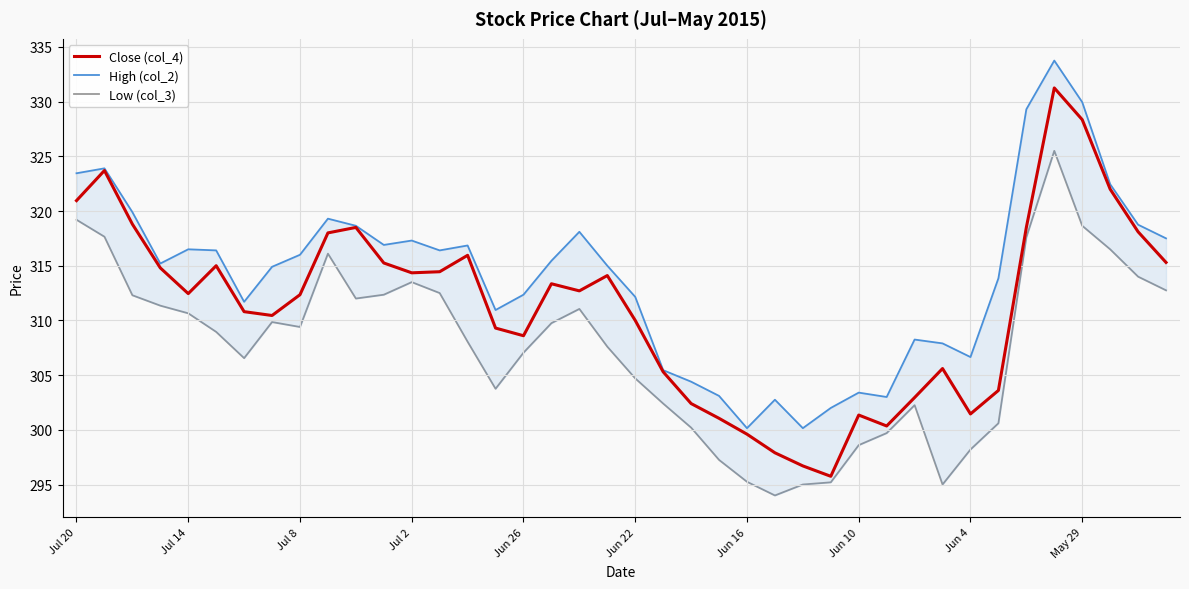

List the series in order of their overall mean, highest first.

High (col_2), Close (col_4), Low (col_3)